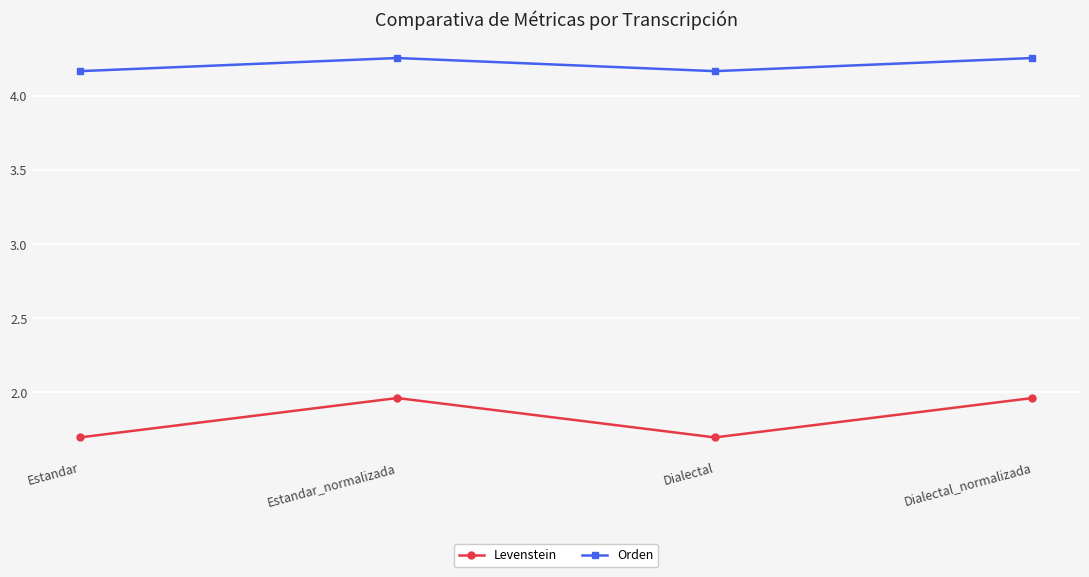

True or false: Orden and Levenstein cross at least once.

False